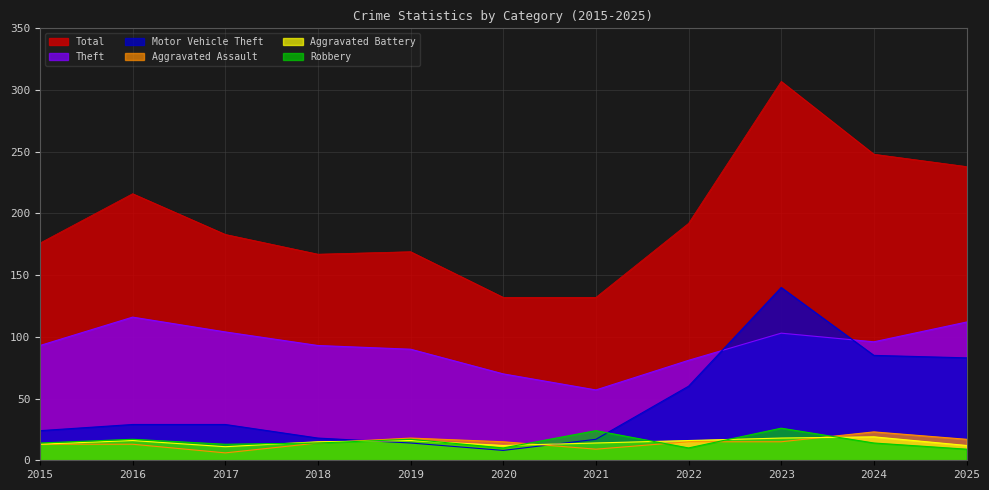

Where does the Theft series first go above 93?

2016